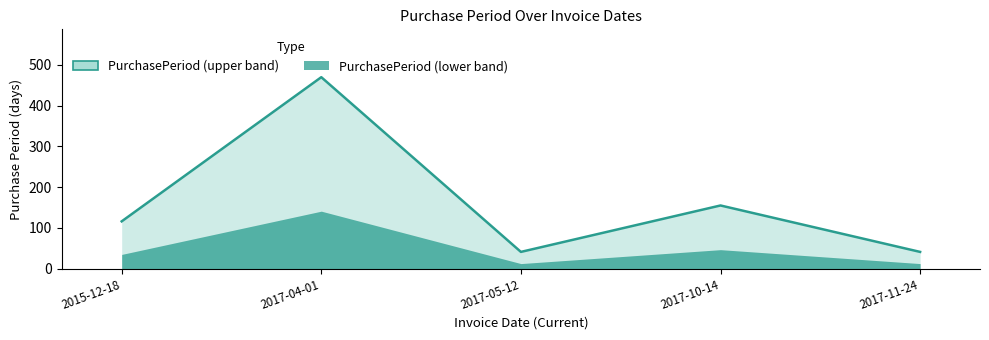

What is the difference between the second highest and minimum values?

114